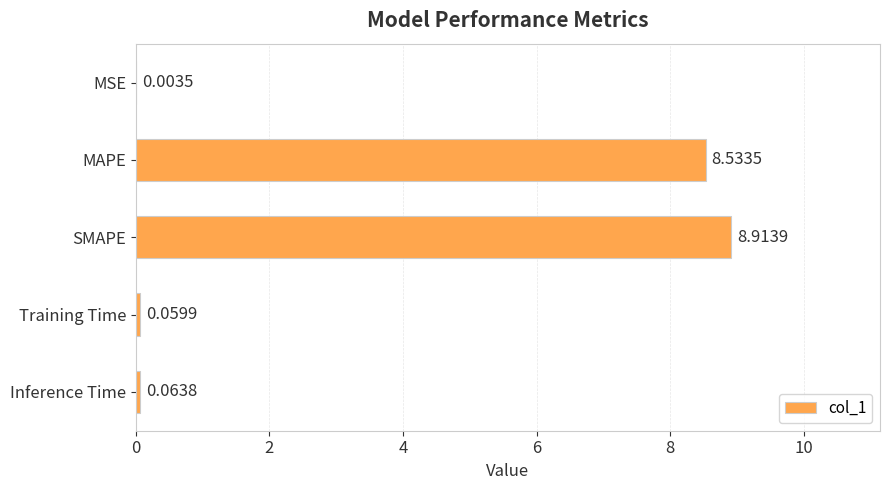

Which category has the highest value across all series?

SMAPE